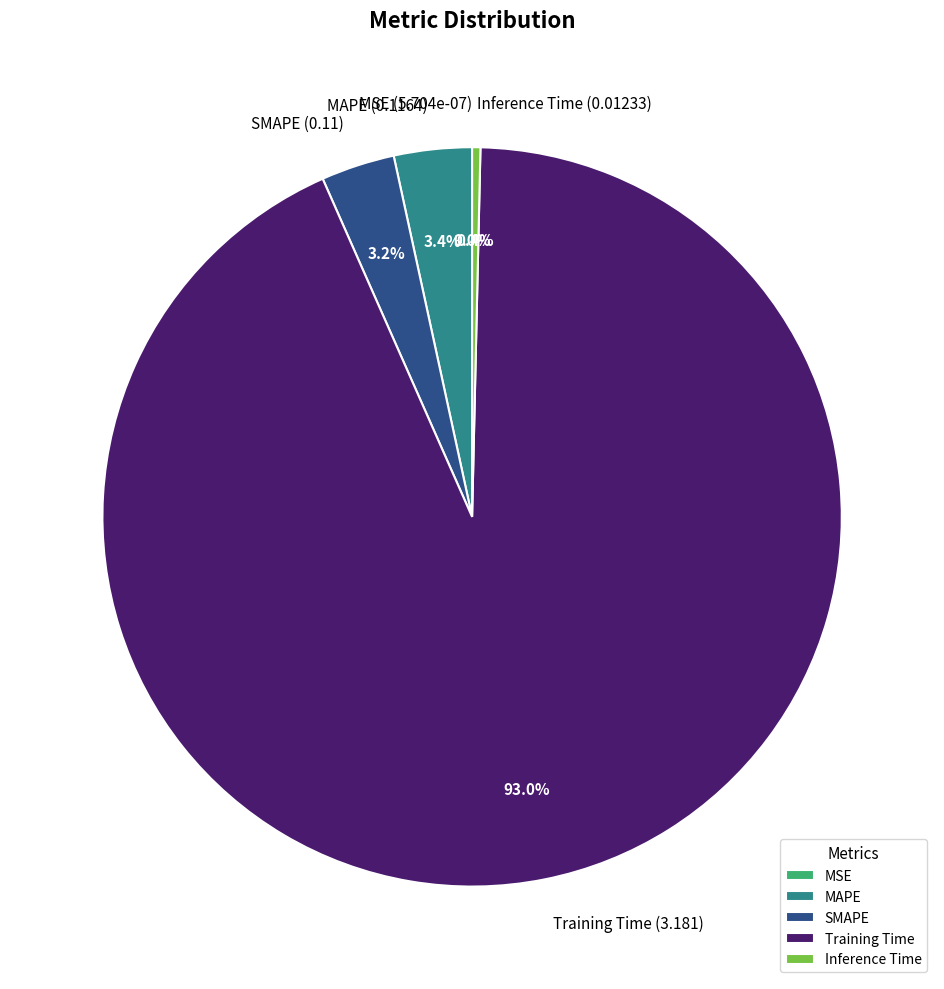

Is the sum of MAPE (0.1164) and Training Time (3.181) greater than half?

Yes